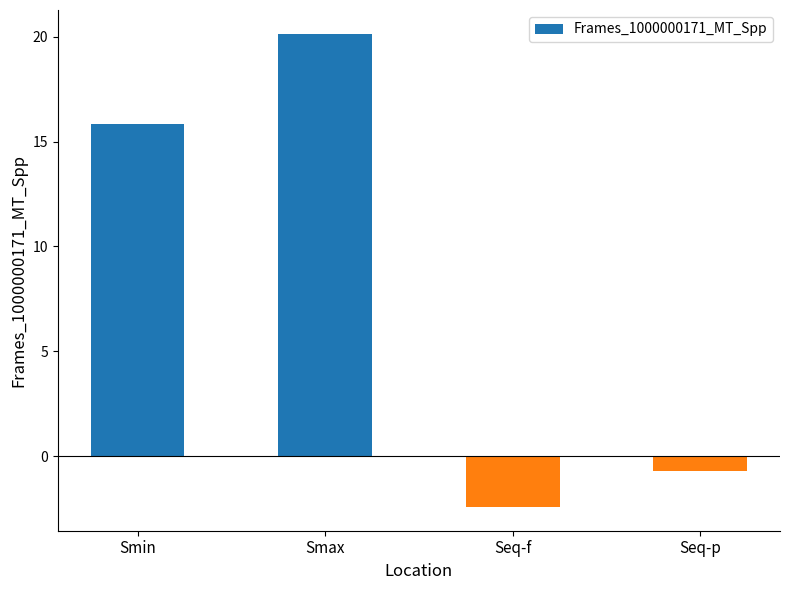

What is the difference between the maximum and minimum values?

22.6